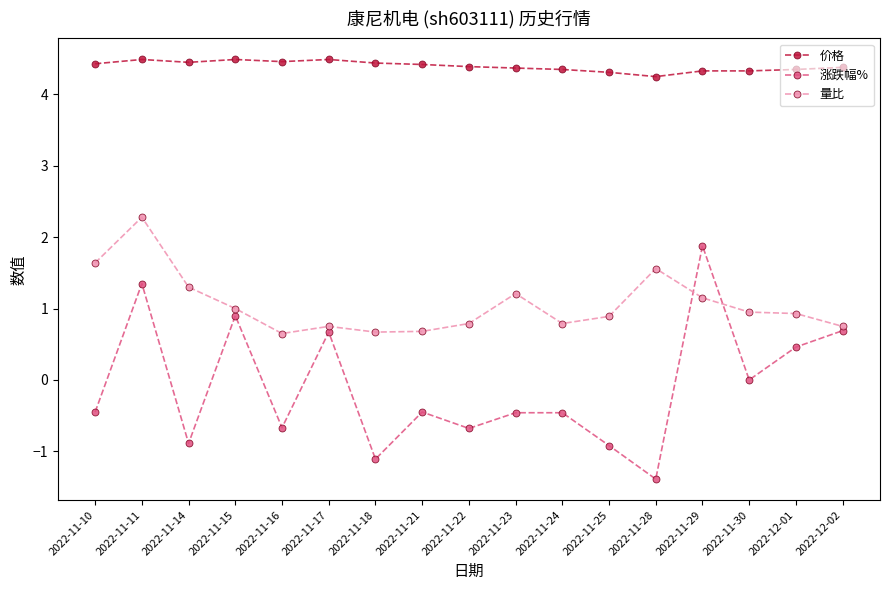

Is it true that 量比 equals 2.0 at 2022-11-23?

False